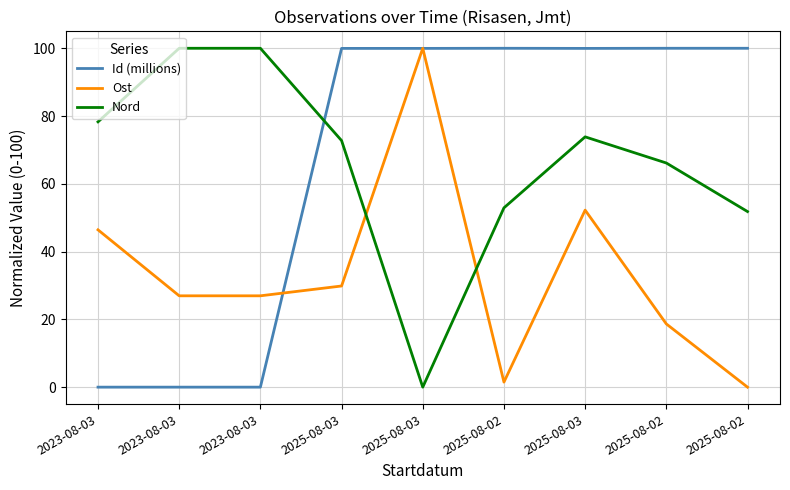

Which series changed the most between 2025-08-02 and 2025-08-03?

Ost